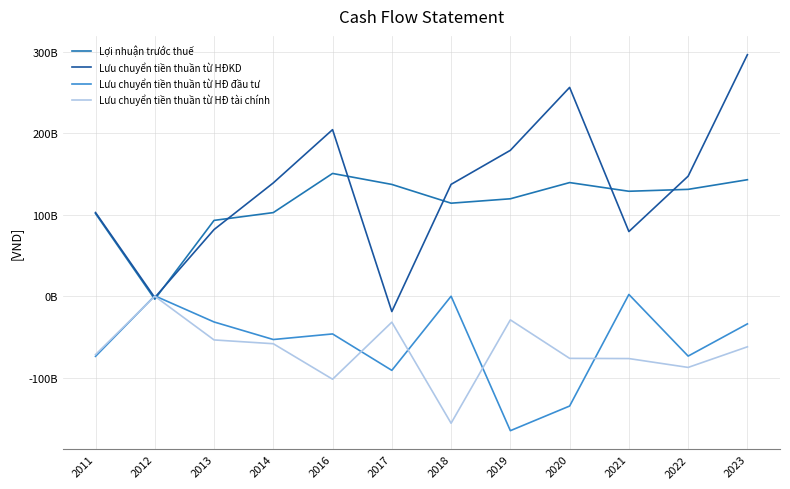

How many data points in Lưu chuyển tiền thuần từ HĐKD are less than 138923679907?

6